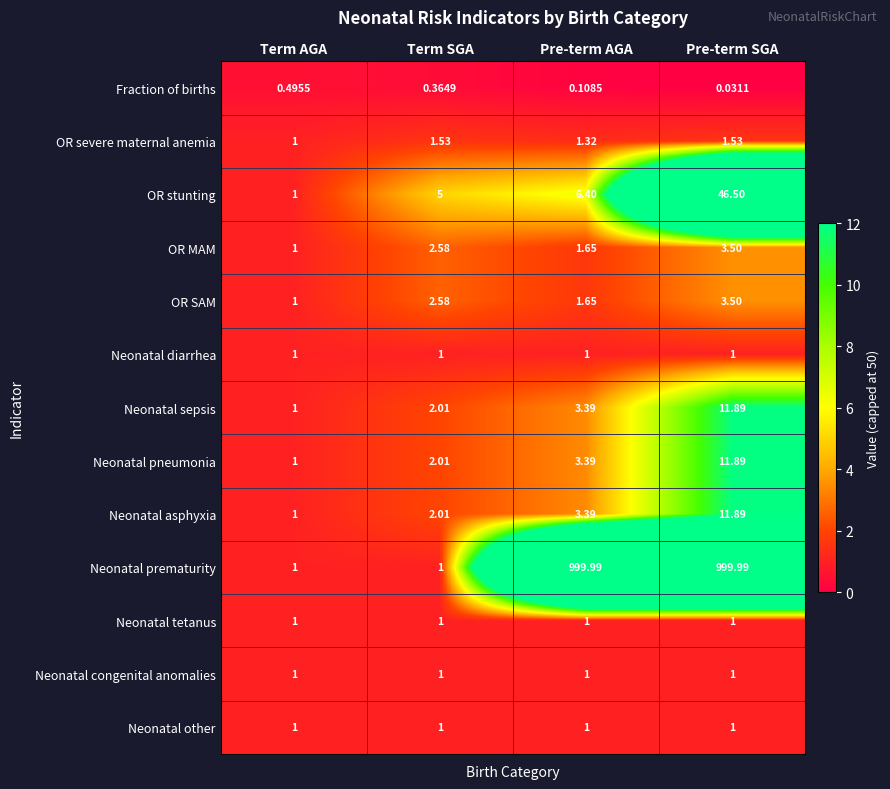

At how many categories does at least one series exceed 2?

3